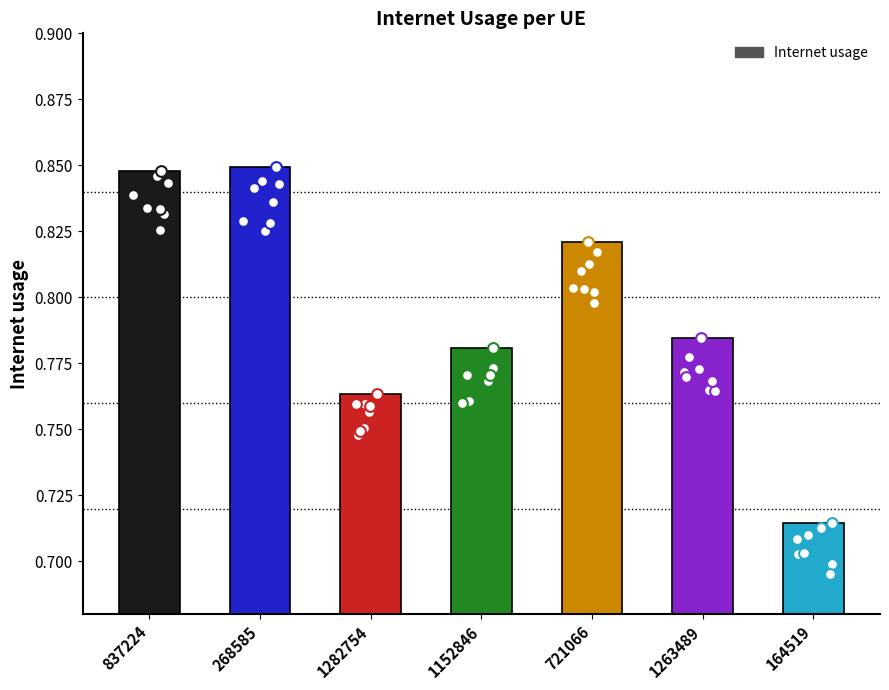

Which has a higher value, 268585 or 1263489?

268585